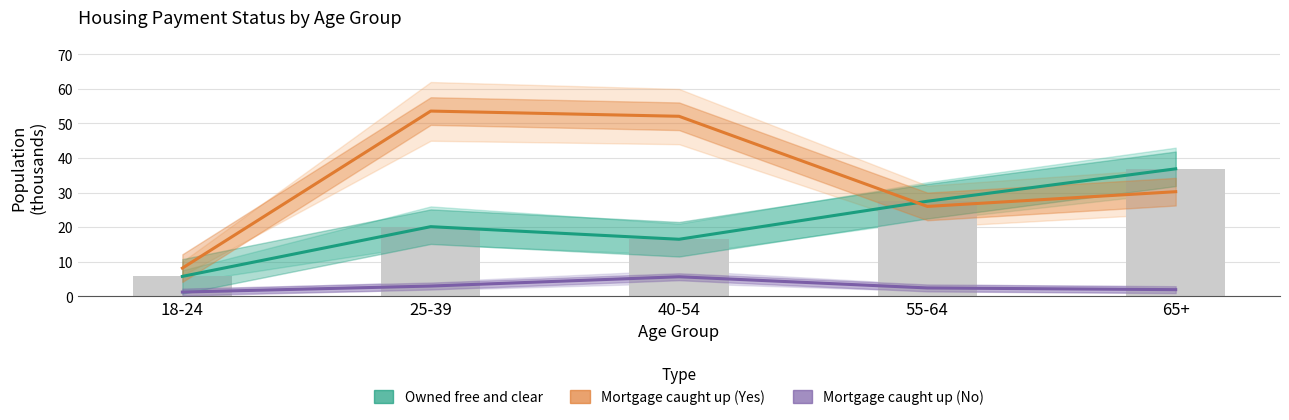

Which series has the widest spread of values?

Mortgage caught up (Yes)